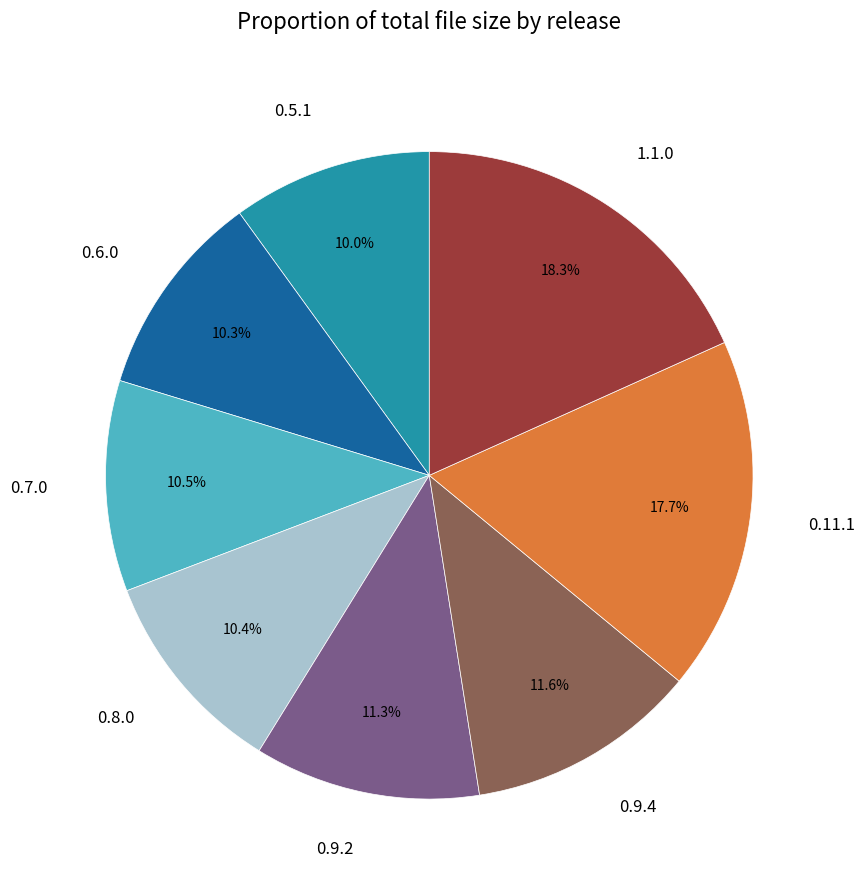

How much of the chart is everything except 0.8.0?

89.6%